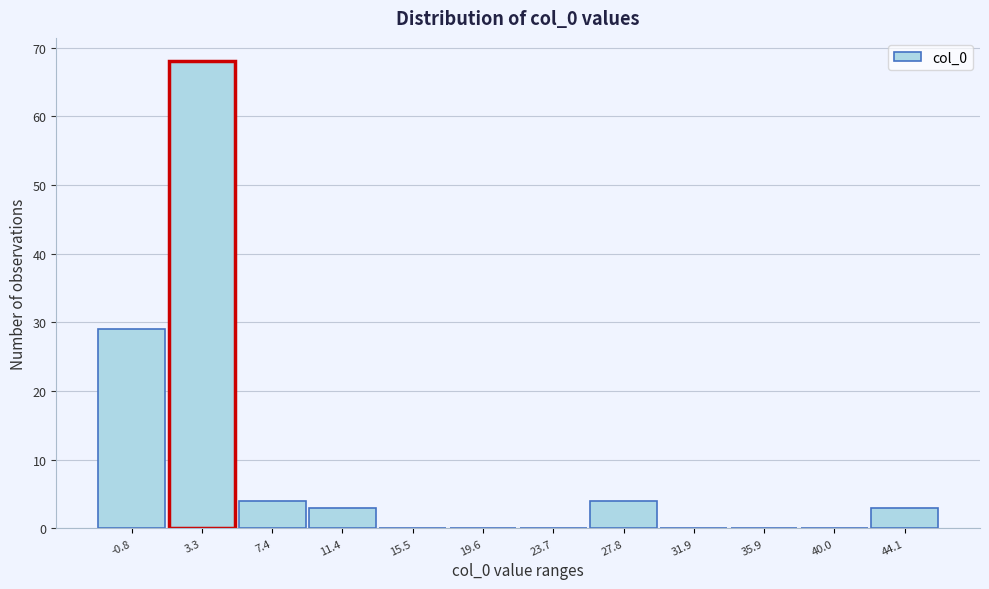

Reading left to right, what are all the values shown in this chart?

-0.8=29	3.3=68	7.4=4	11.4=3	15.5=0	19.6=0	23.7=0	27.8=4	31.9=0	35.9=0	40.0=0	44.1=3